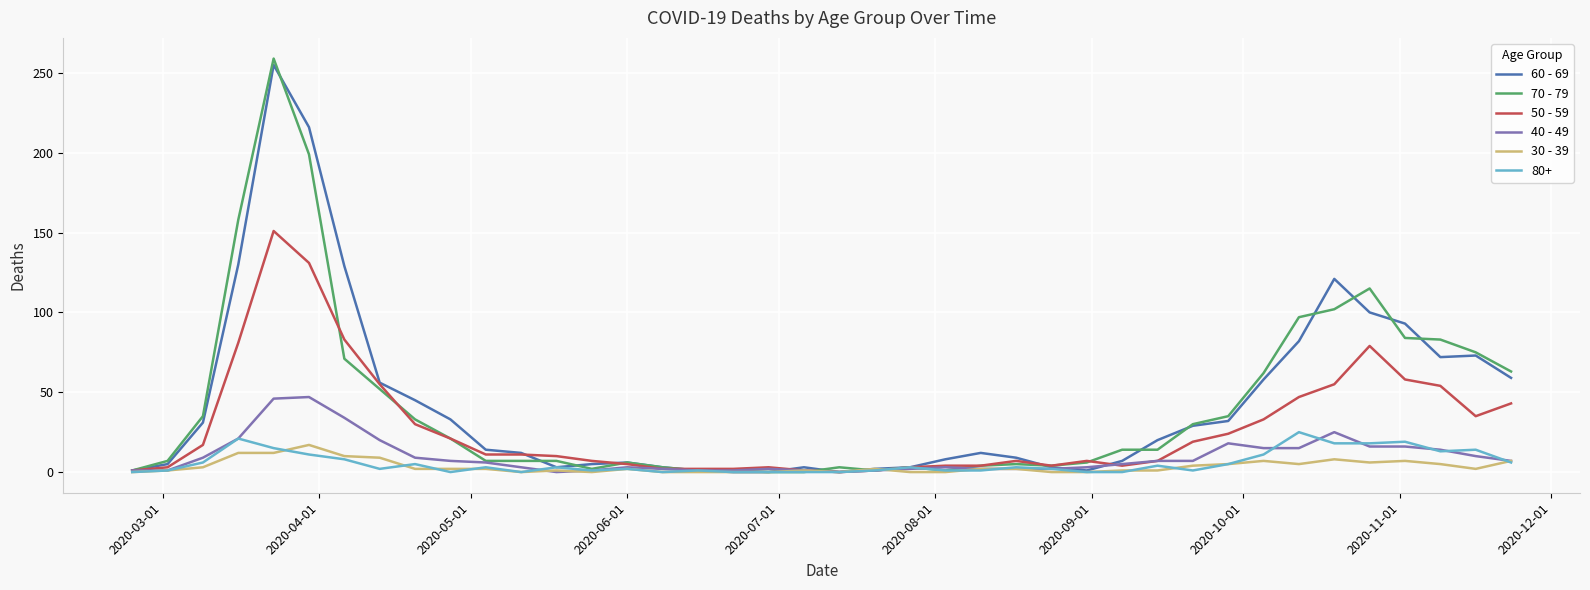

Which series has the largest range (max minus min)?

70 - 79